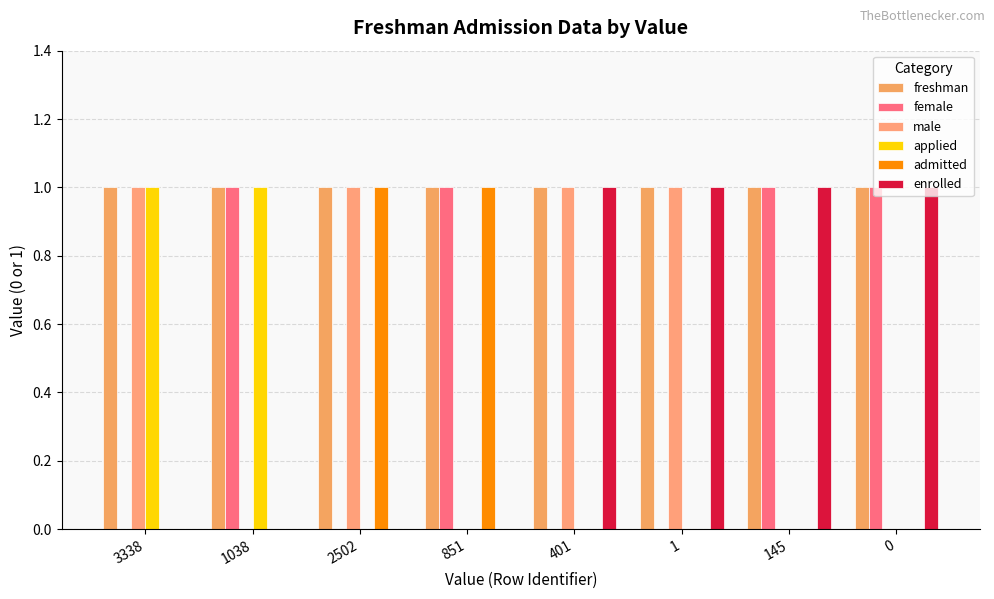

At which category is the sum across all series the highest?

3338